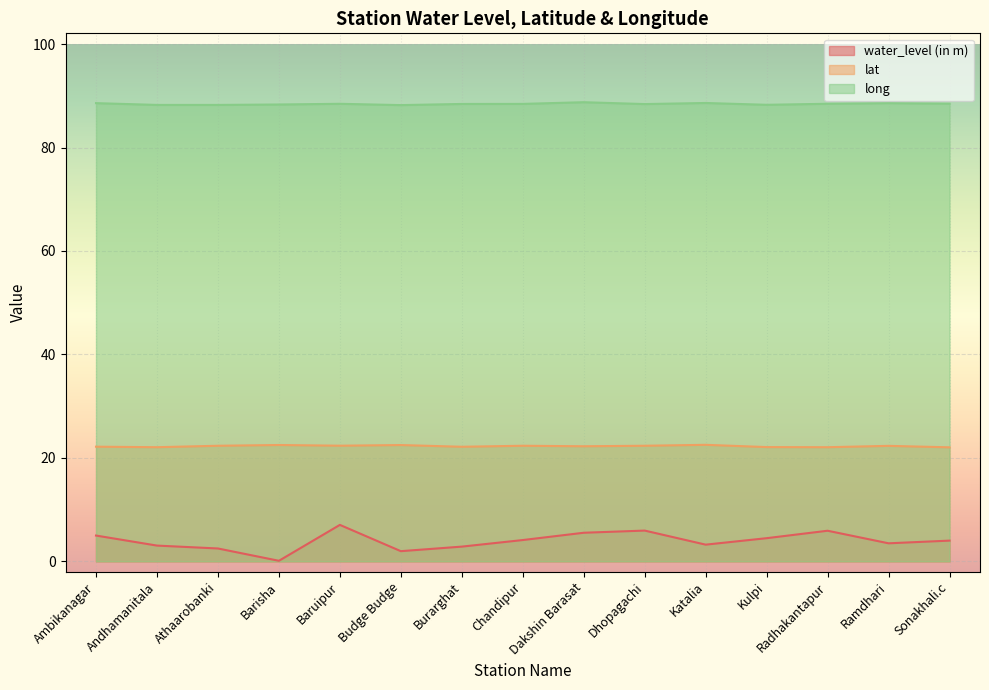

Rank the series at Kulpi from lowest to highest value.

water_level (in m), lat, long